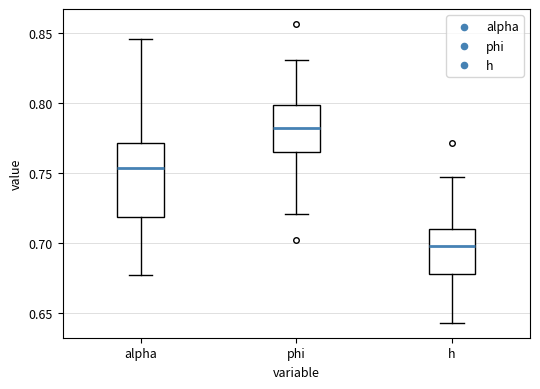

Reading left to right, transcribe this box plot: for each box, give where its median line is, the range the box spans, and where its two whiskers end, as read against the y-axis. The values are not printed on the chart, so give them approximately, as read against the axis.

alpha: median 0.755, box 0.720 to 0.770, whiskers 0.675 to 0.845
phi: median 0.780, box 0.765 to 0.800, whiskers 0.720 to 0.830
h: median 0.695, box 0.680 to 0.710, whiskers 0.645 to 0.745